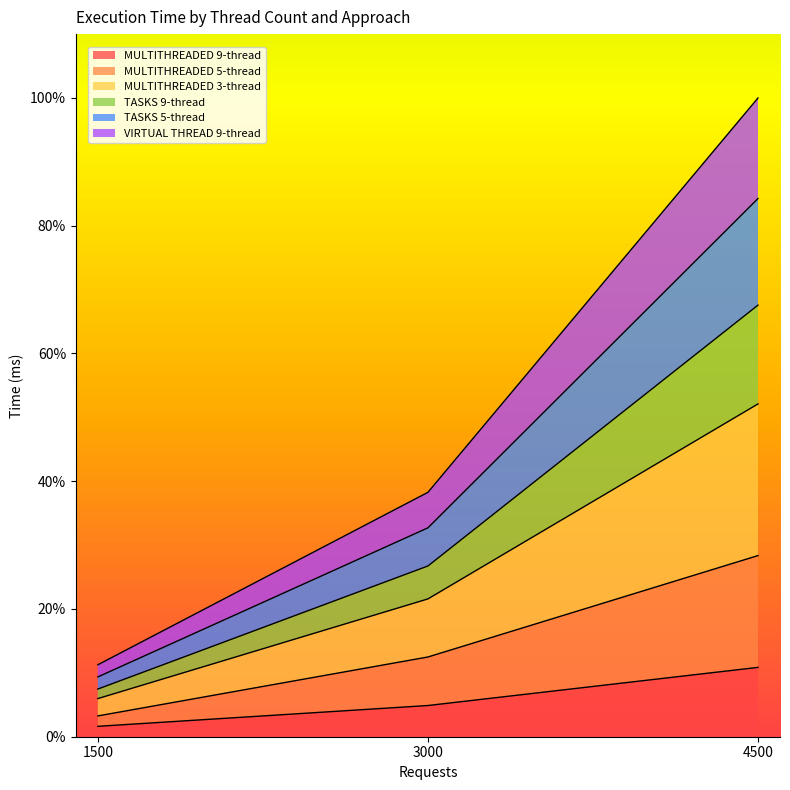

Is it true that MULTITHREADED 9-thread equals 10.9 at 4500?

True